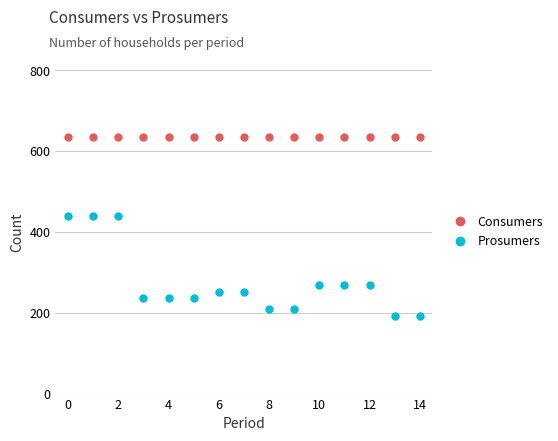

True or false: Prosumers and Consumers intersect in this chart.

False